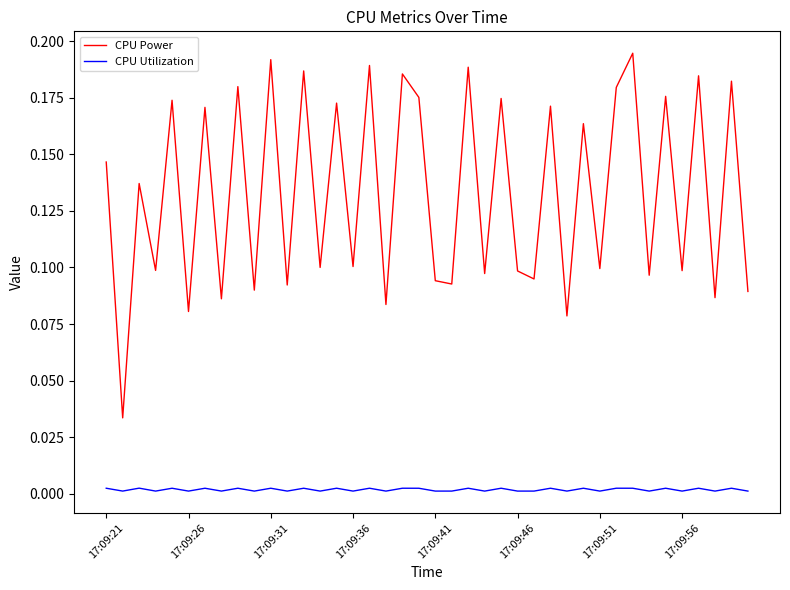

List the series in order of their overall mean, lowest first.

CPU Utilization, CPU Power